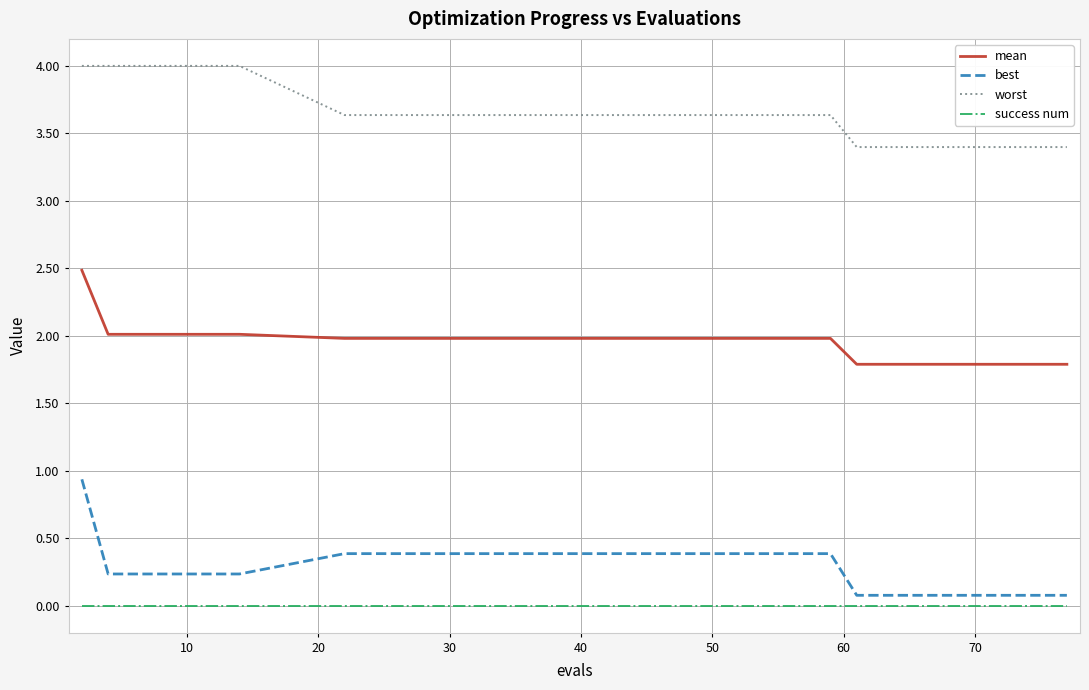

True or false: mean and worst intersect in this chart.

False